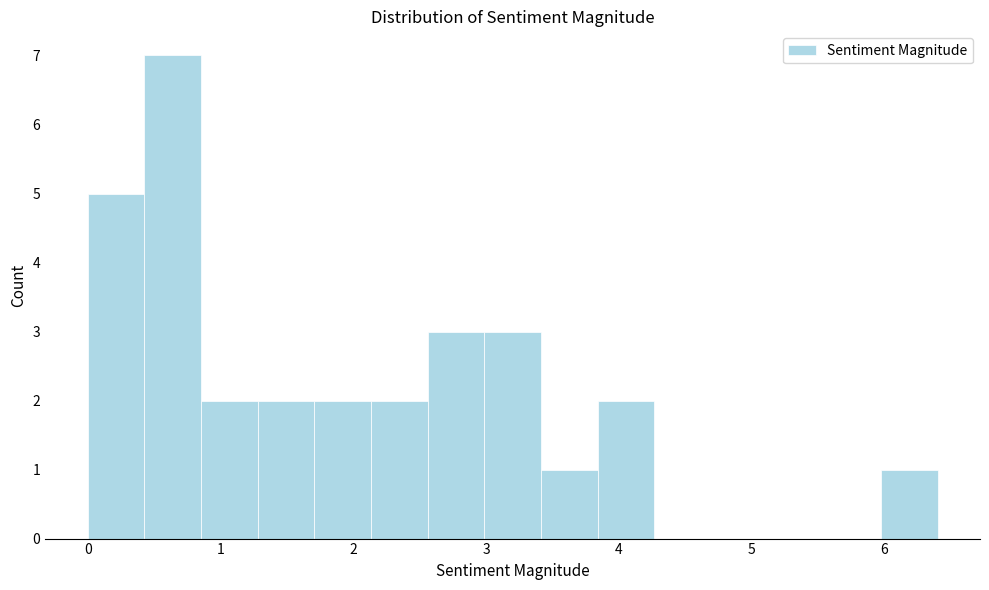

Reading left to right, list every bar in this chart as the range it spans on the x-axis followed by its height. Neither the bar edges nor the heights are printed on the chart, so give them approximately, as read against the axes.

0.0 to 0.4: 5
0.4 to 0.9: 7
0.9 to 1.3: 2
1.3 to 1.7: 2
1.7 to 2.1: 2
2.1 to 2.6: 2
2.6 to 3.0: 3
3.0 to 3.4: 3
3.4 to 3.8: 1
3.8 to 4.3: 2
4.3 to 4.7: 0
4.7 to 5.1: 0
5.1 to 5.5: 0
5.5 to 6.0: 0
6.0 to 6.4: 1